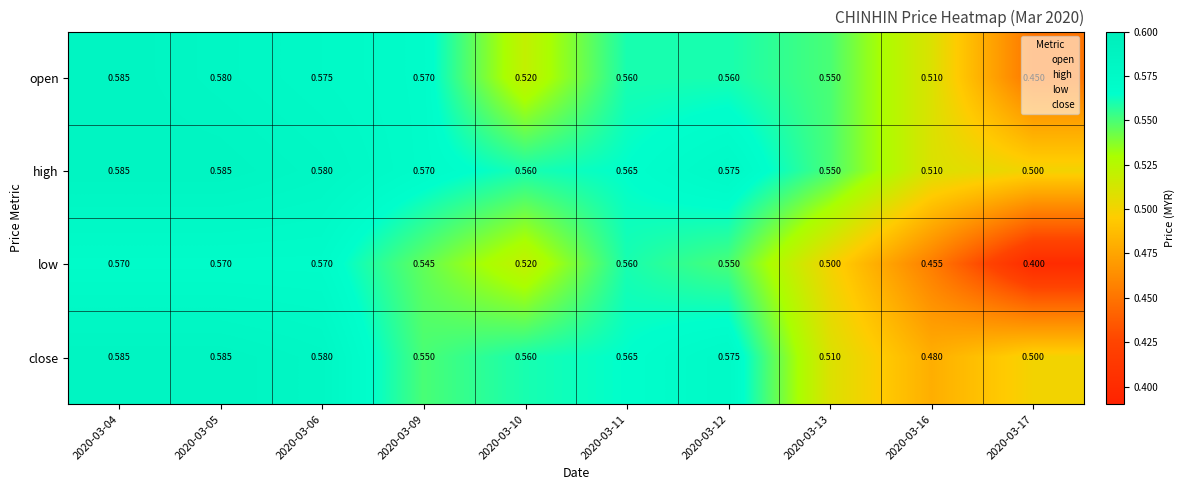

Is the value of close at 2020-03-04 greater than the value of open at 2020-03-05?

Yes